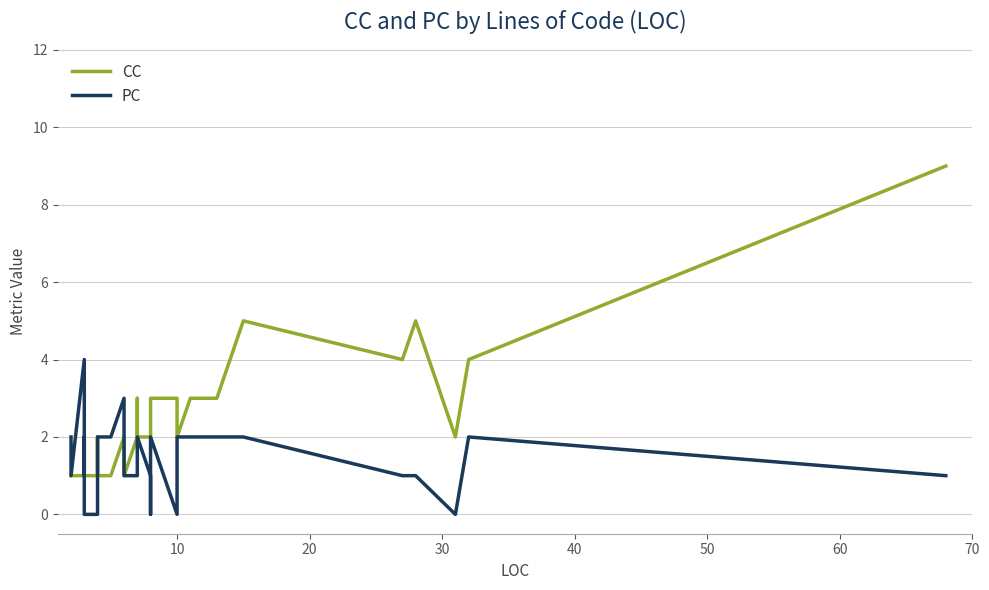

Which series has the largest range (max minus min)?

CC